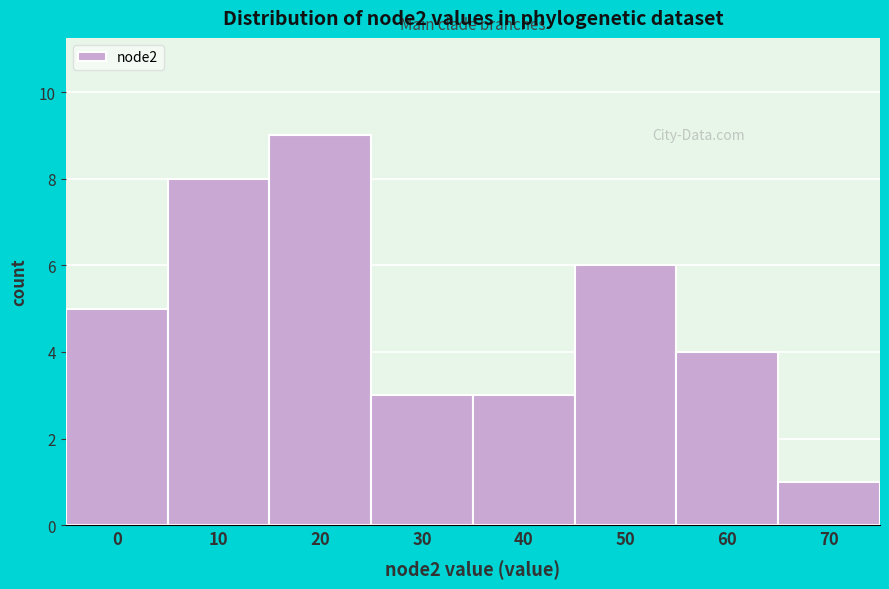

Reading right to left, extract all data points from this chart.

1	4	6	3	3	9	8	5